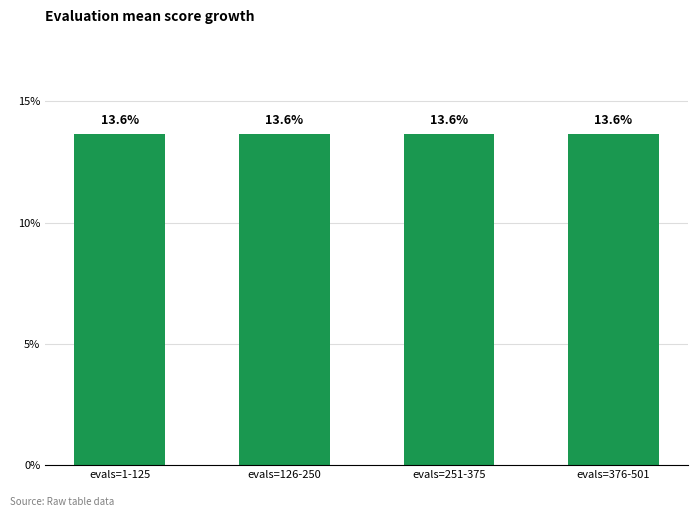

Which has a higher value, 2 or 4?

2